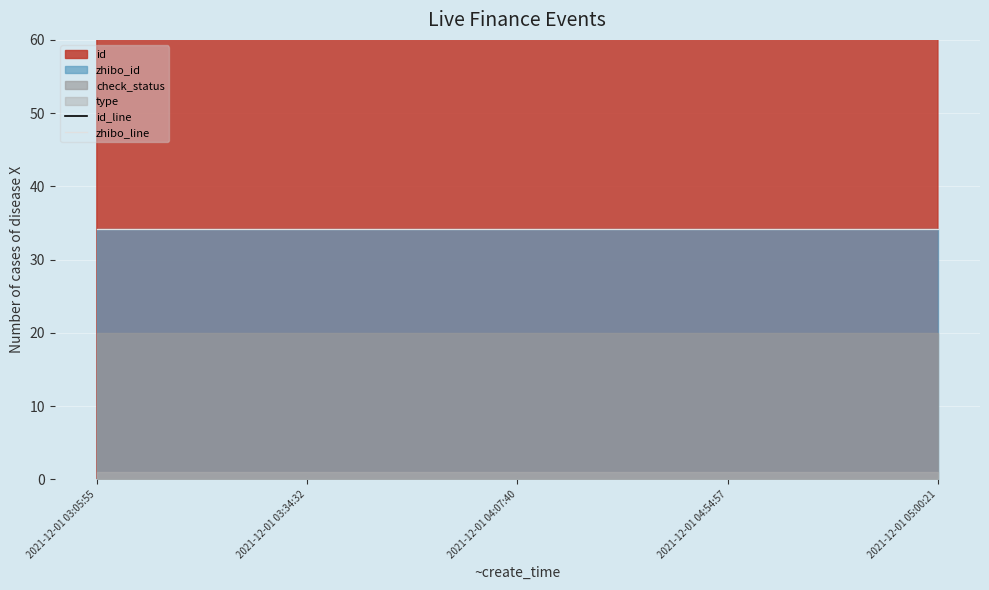

Which category has the lowest value in the id_line series?

2021-12-01 03:05:55